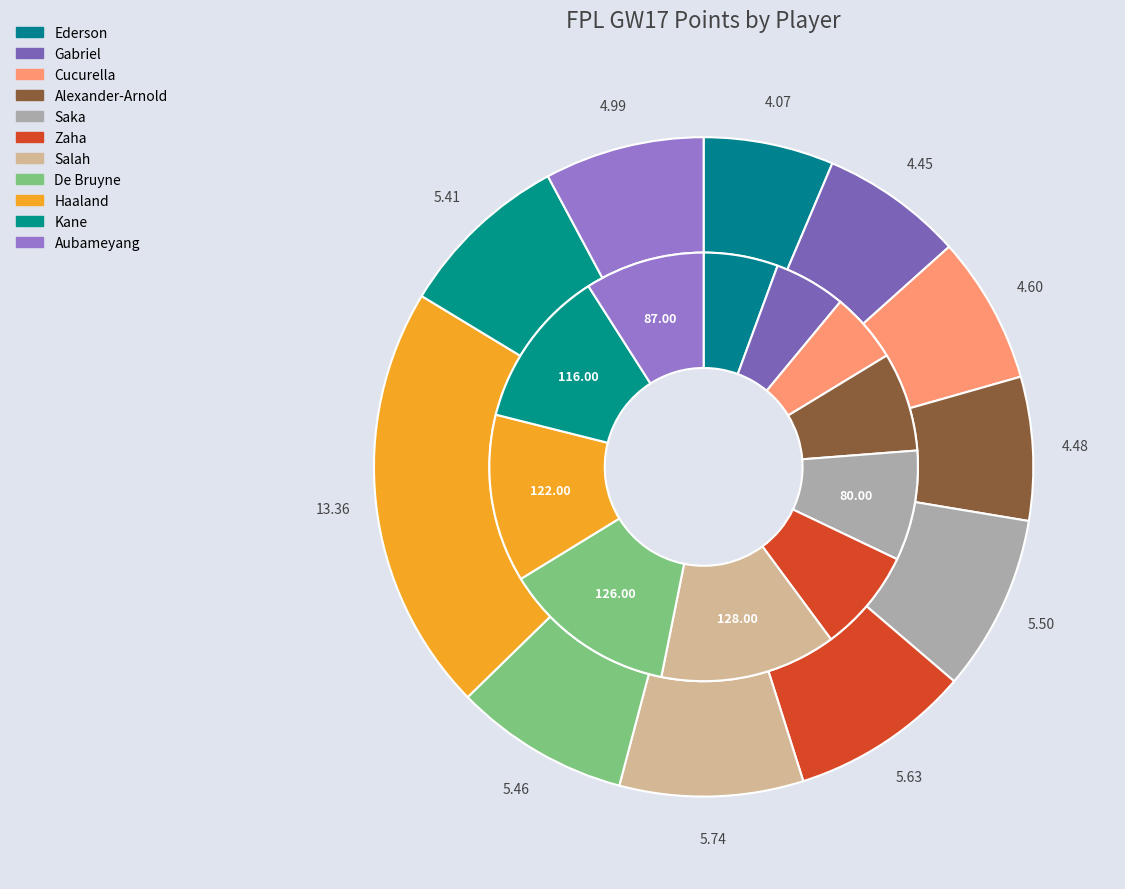

What portion of the pie excludes Salah?

91.0%